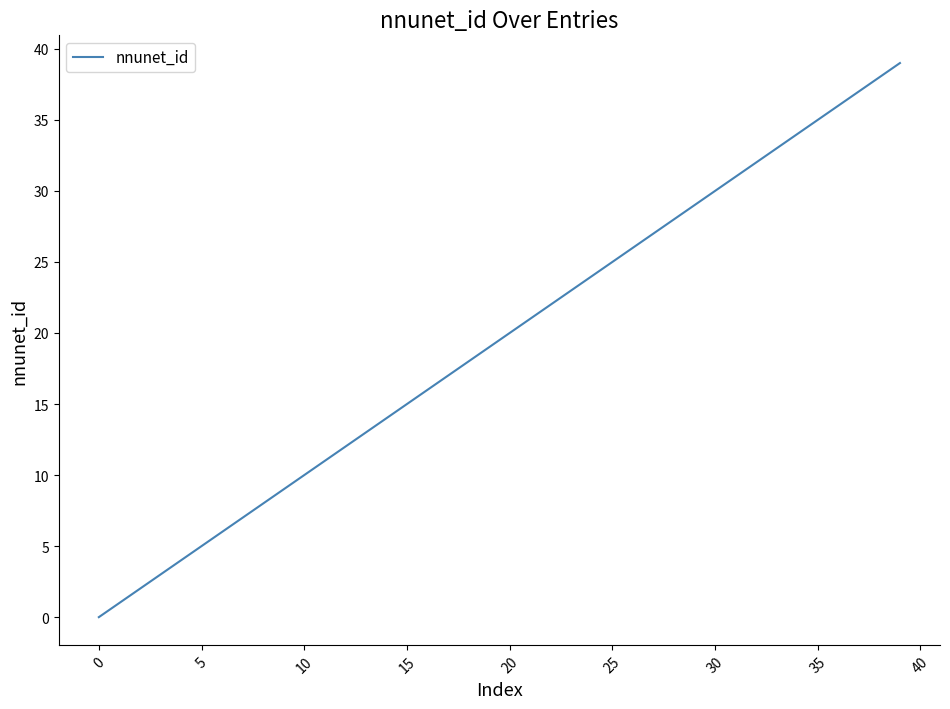

What is the greatest value displayed?

39